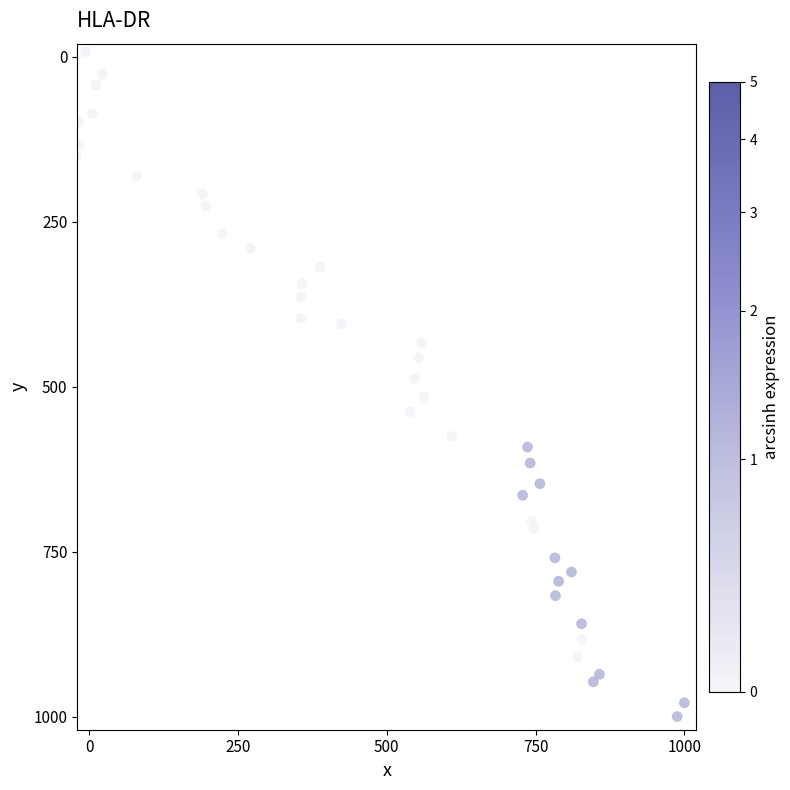

What is the range of X values (max minus min)?

1021.9